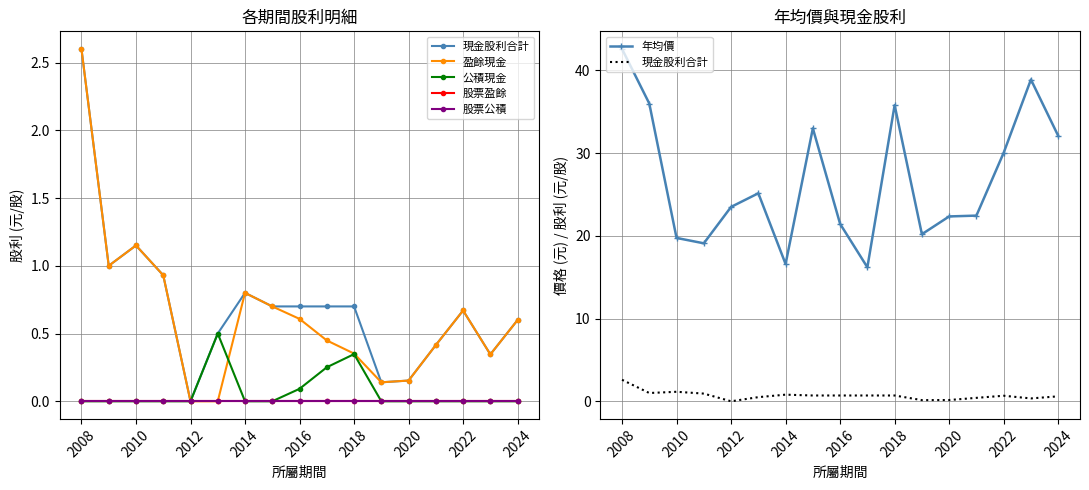

True or false: 現金股利合計 and 年均價 intersect in this chart.

False